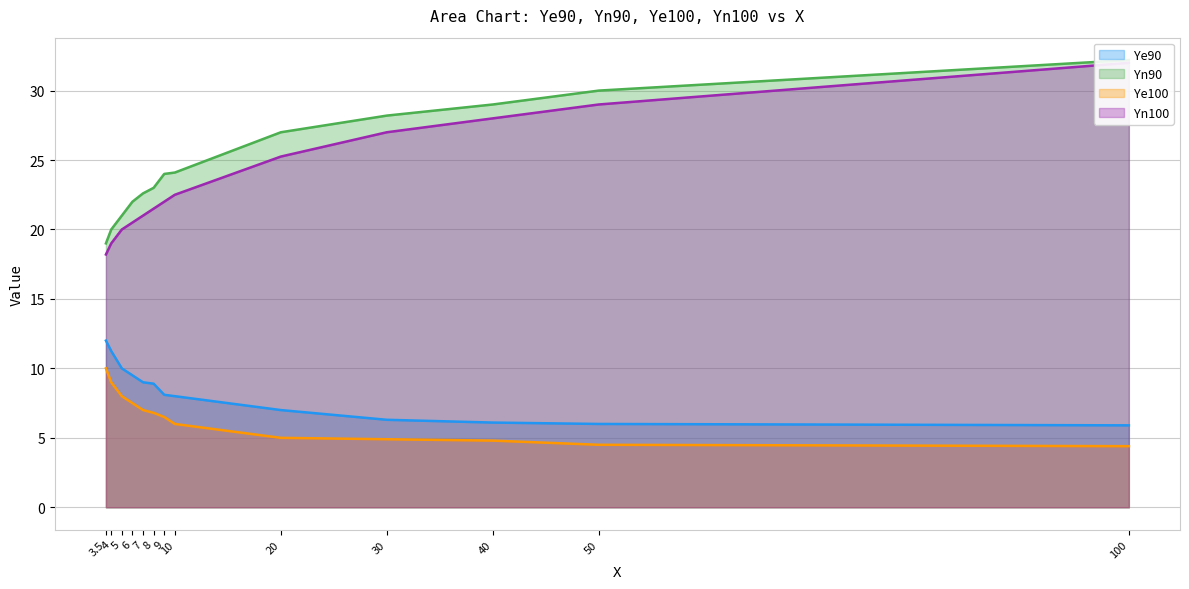

What is the lowest value of the Ye90 series?

5.9